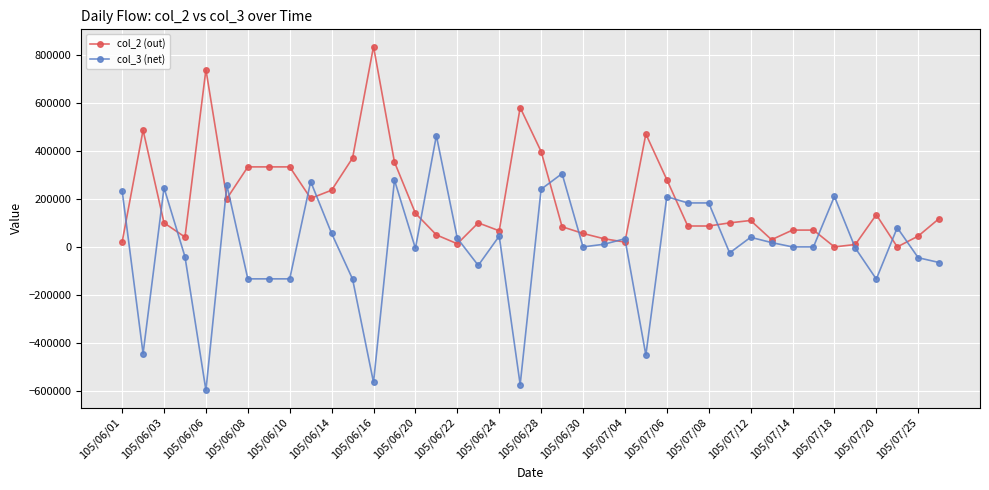

True or false: col_2 (out) has more than 0 interior local peaks.

True